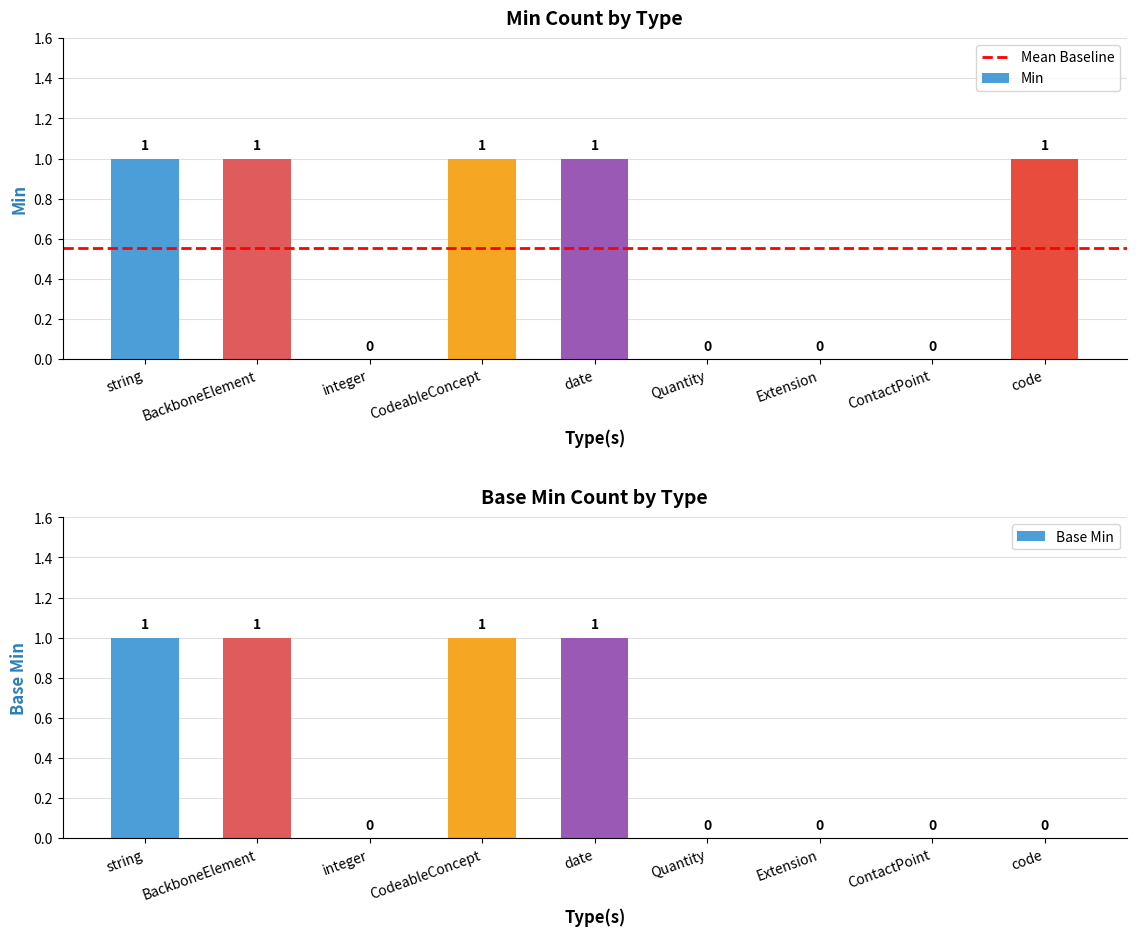

How many values in Min are above zero?

5